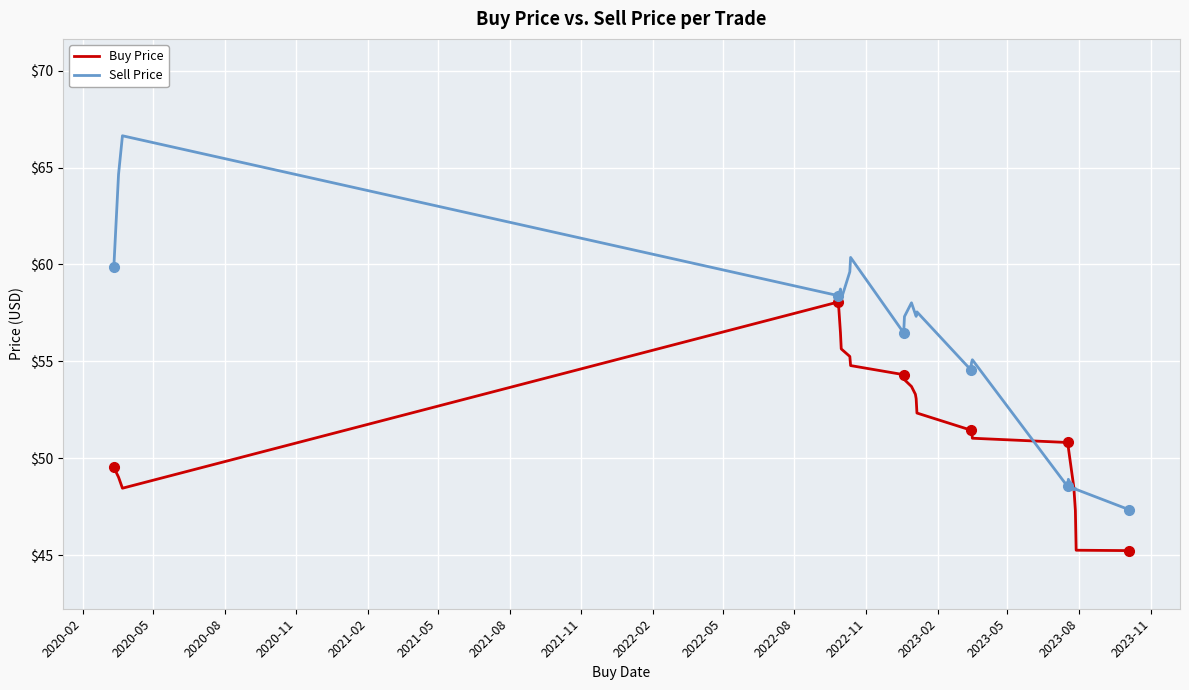

What is the smallest value displayed?

45.2